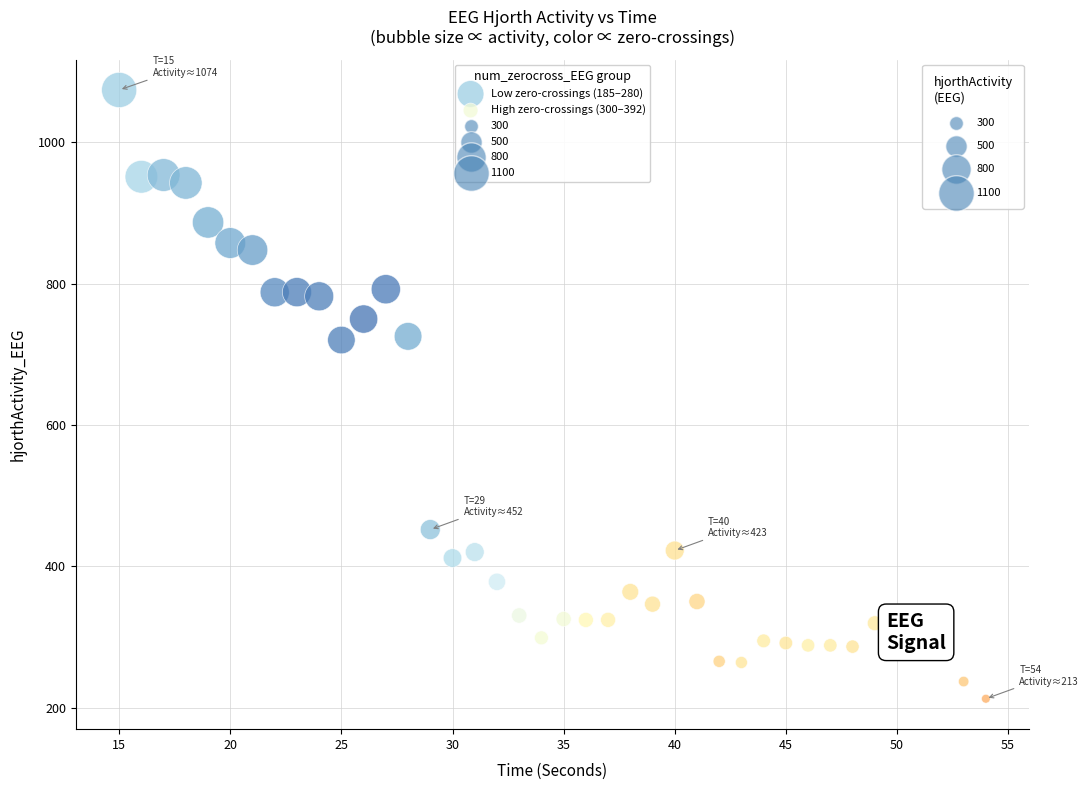

Which series contains the highest Y value?

Low zero-crossings (185–280)